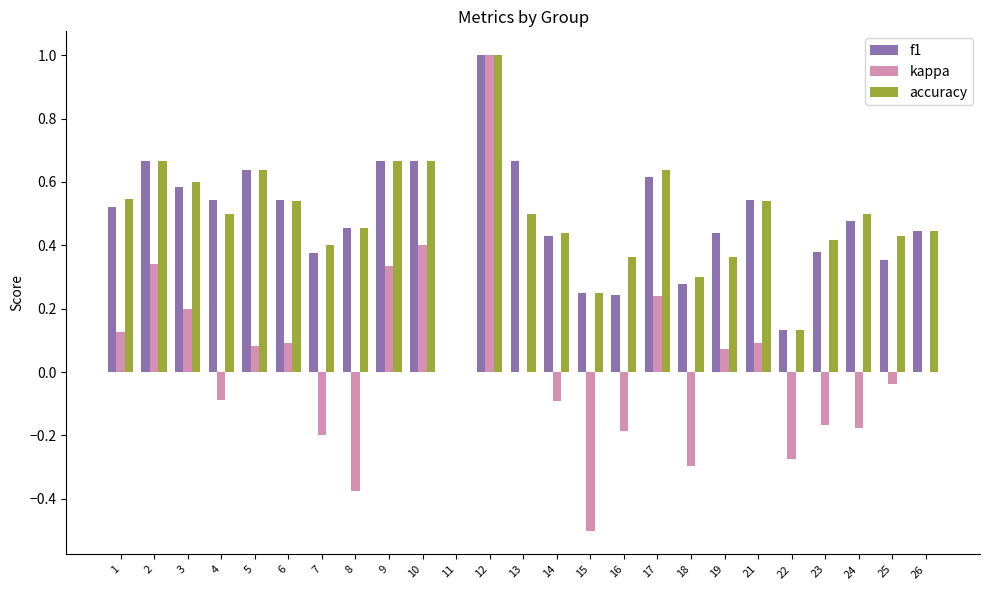

Between 14 and 23, which series saw the biggest shift?

kappa